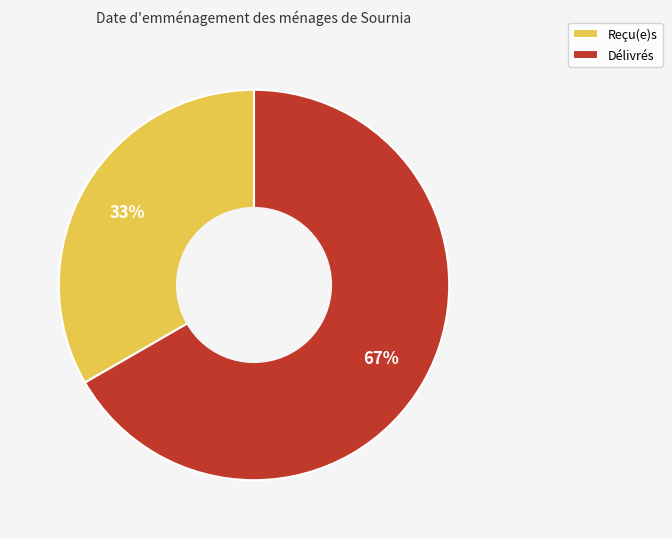

Is it true that Reçu(e)s is 23% of the pie?

False